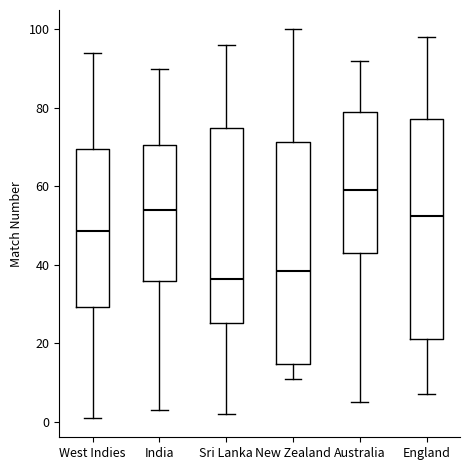

Reading left to right, transcribe this box plot: for each box, give where its median line is, the range the box spans, and where its two whiskers end, as read against the y-axis. The values are not printed on the chart, so give them approximately, as read against the axis.

West Indies: median 48, box 30 to 70, whiskers 2 to 94
India: median 54, box 36 to 70, whiskers 4 to 90
Sri Lanka: median 36, box 26 to 74, whiskers 2 to 96
New Zealand: median 38, box 14 to 72, whiskers 12 to 100
Australia: median 60, box 44 to 80, whiskers 6 to 92
England: median 52, box 22 to 78, whiskers 8 to 98